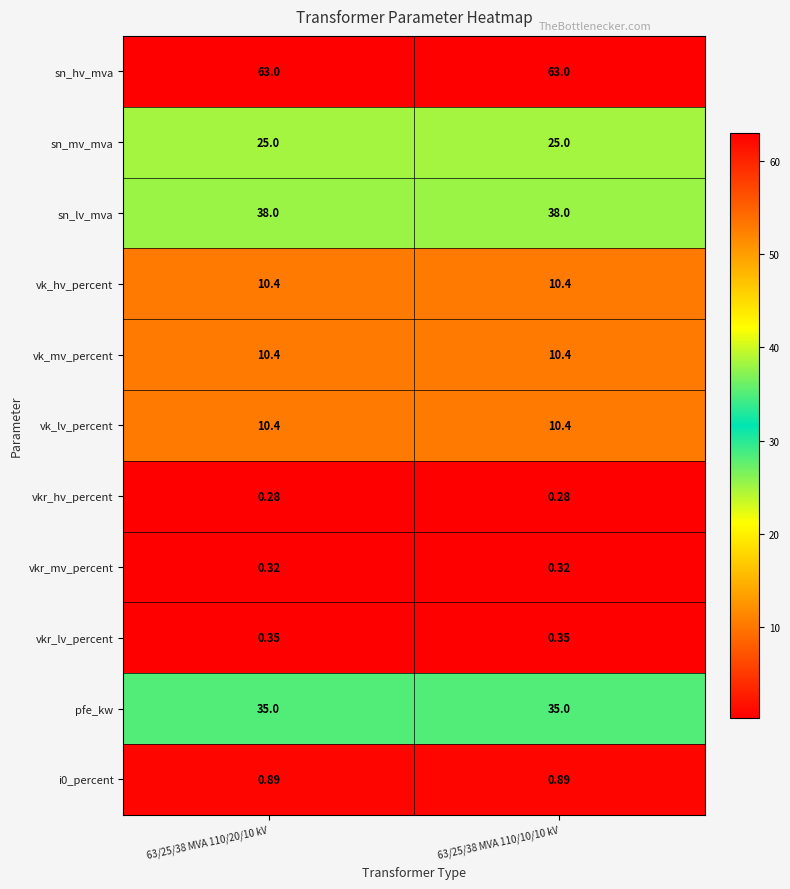

Is the value of sn_lv_mva at 63/25/38 MVA 110/10/10 kV greater than the value of vk_hv_percent at 63/25/38 MVA 110/10/10 kV?

Yes